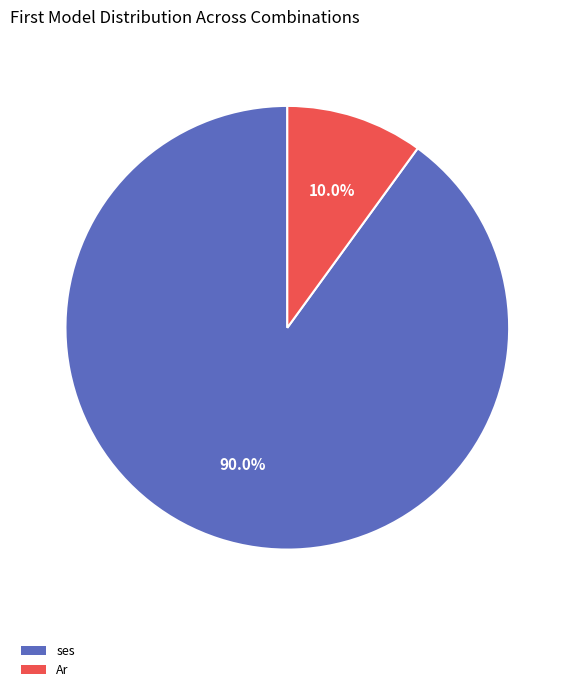

How many segments does this pie chart have?

2